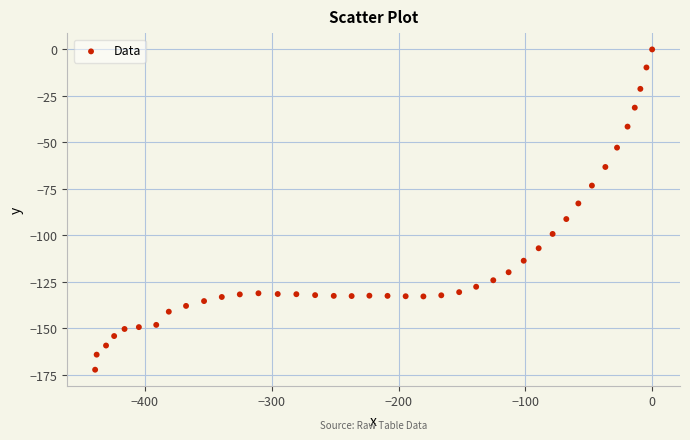

What is the range of Y values (max minus min)?

172.2